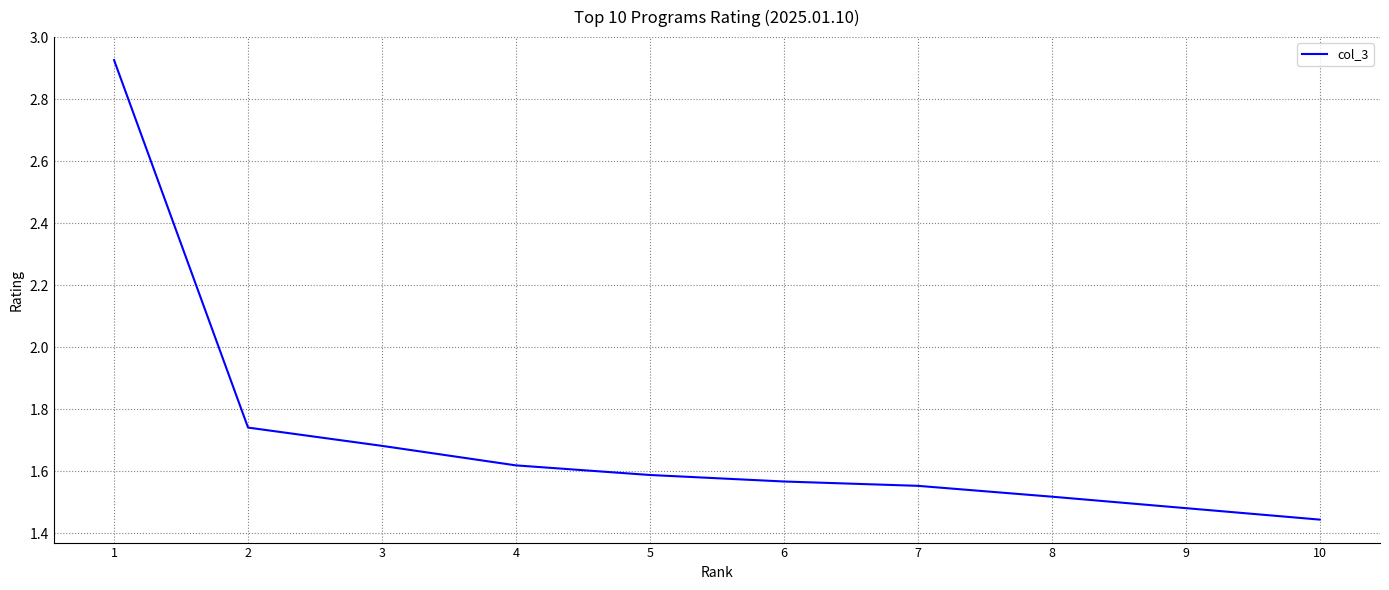

How many lines are shown in the chart?

1